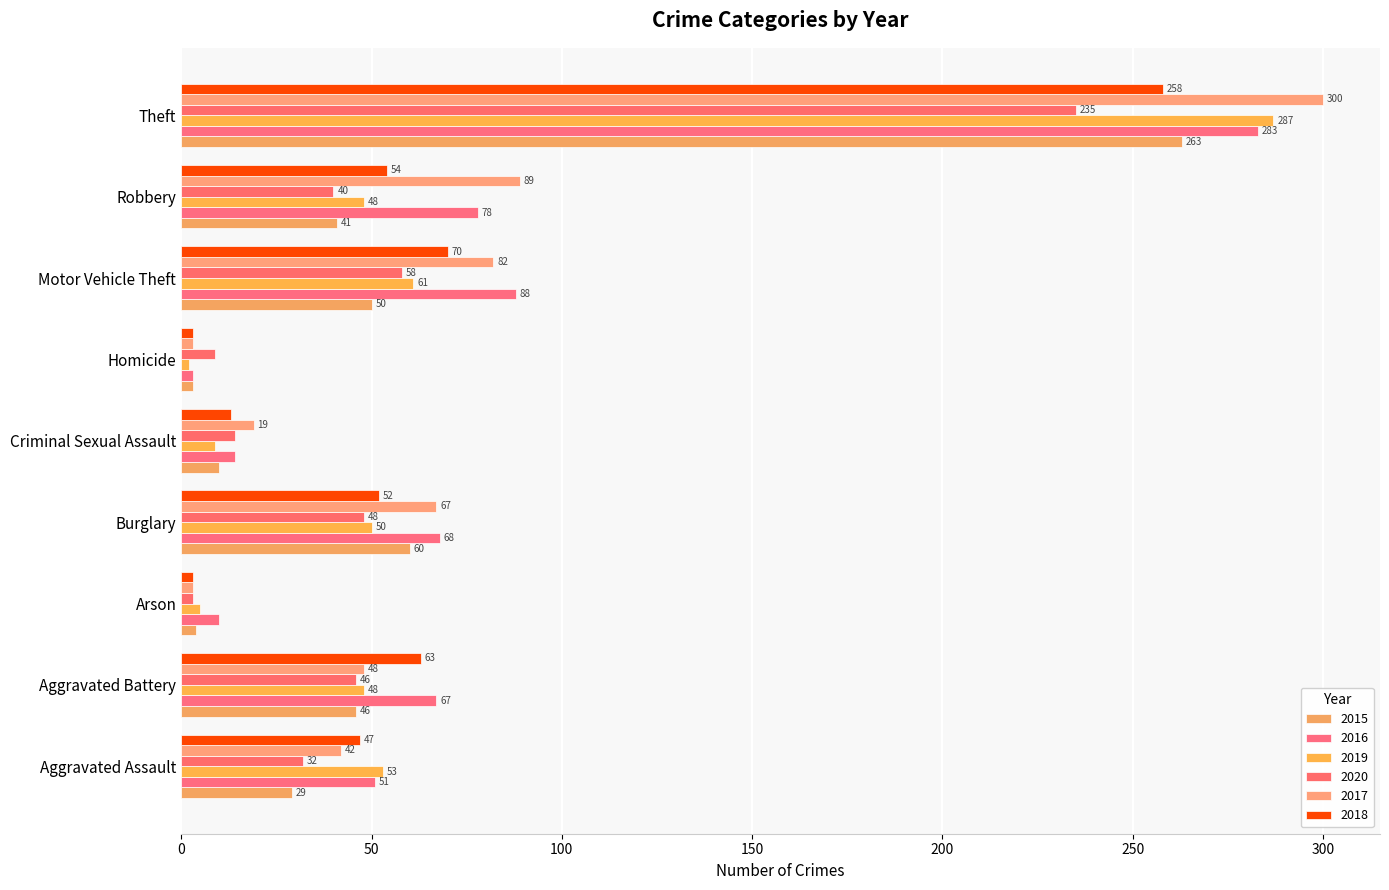

Reading left to right, transcribe all the data shown in this chart.

2015: Aggravated Assault=29	Aggravated Battery=46	Arson=4	Burglary=60	Criminal Sexual Assault=10	Homicide=3	Motor Vehicle Theft=50	Robbery=41	Theft=263
2016: Aggravated Assault=51	Aggravated Battery=67	Arson=10	Burglary=68	Criminal Sexual Assault=14	Homicide=3	Motor Vehicle Theft=88	Robbery=78	Theft=283
2019: Aggravated Assault=53	Aggravated Battery=48	Arson=5	Burglary=50	Criminal Sexual Assault=9	Homicide=2	Motor Vehicle Theft=61	Robbery=48	Theft=287
2020: Aggravated Assault=32	Aggravated Battery=46	Arson=3	Burglary=48	Criminal Sexual Assault=14	Homicide=9	Motor Vehicle Theft=58	Robbery=40	Theft=235
2017: Aggravated Assault=42	Aggravated Battery=48	Arson=3	Burglary=67	Criminal Sexual Assault=19	Homicide=3	Motor Vehicle Theft=82	Robbery=89	Theft=300
2018: Aggravated Assault=47	Aggravated Battery=63	Arson=3	Burglary=52	Criminal Sexual Assault=13	Homicide=3	Motor Vehicle Theft=70	Robbery=54	Theft=258